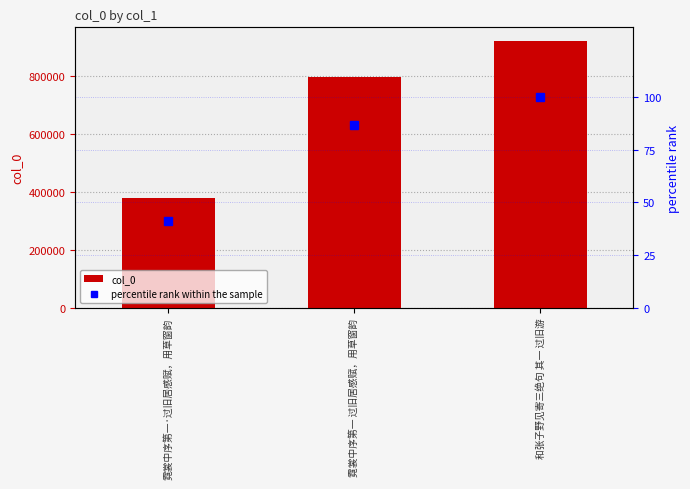

What position from the right is 霓裳中序第一 过旧居感赋，用草窗韵?

2